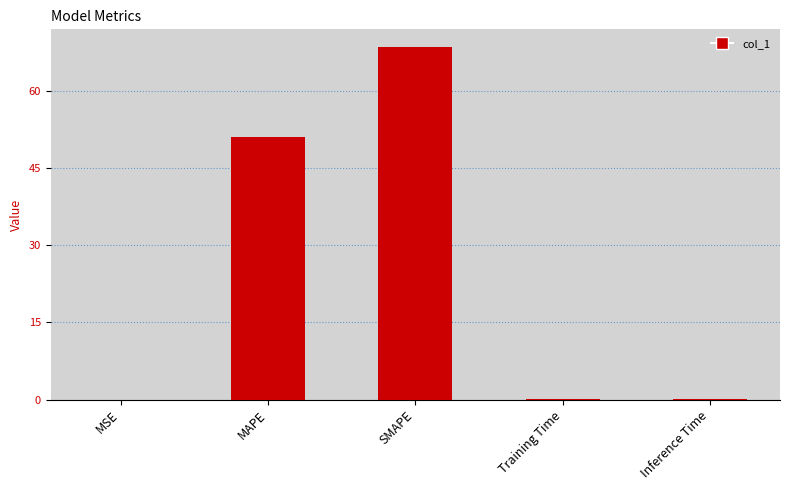

What is the sum of all values?

119.8